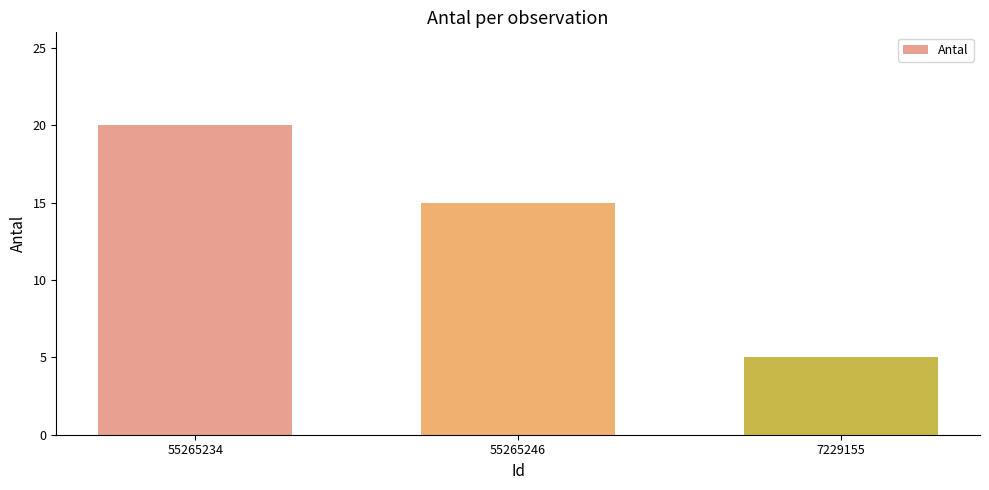

List the labels in order of value, smallest first.

7229155, 55265246, 55265234